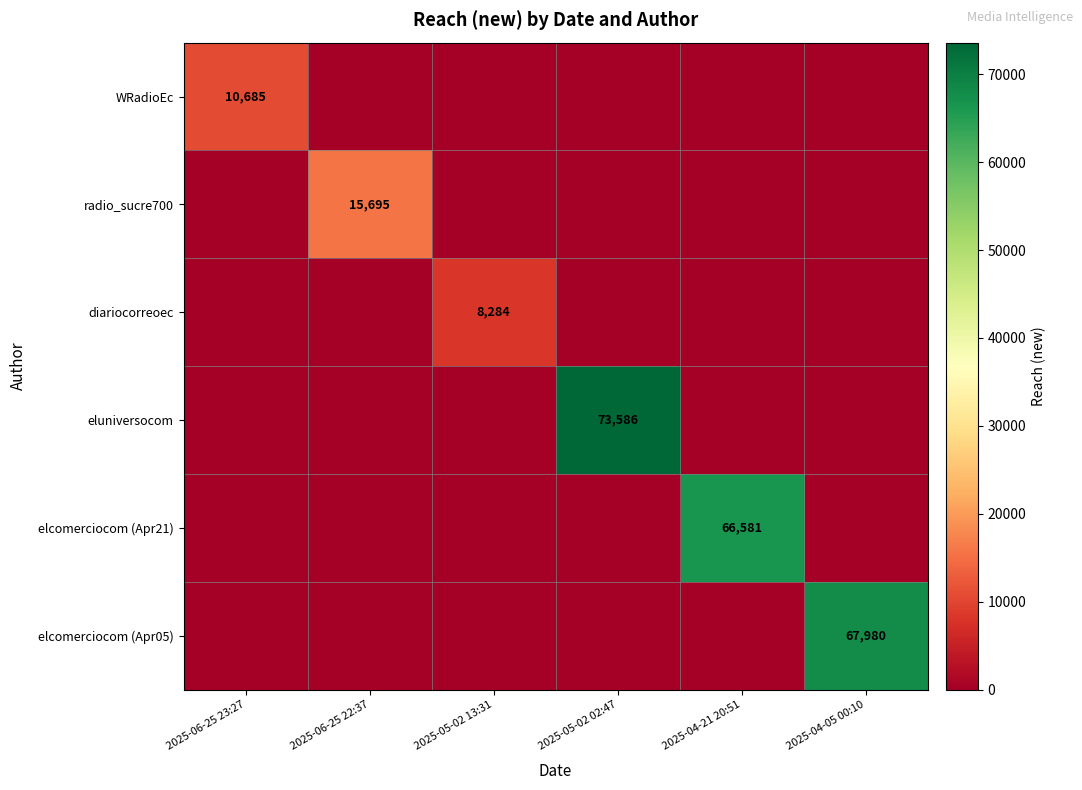

The diariocorreoec series shows 1659 at 2025-05-02 13:31. True or false?

False